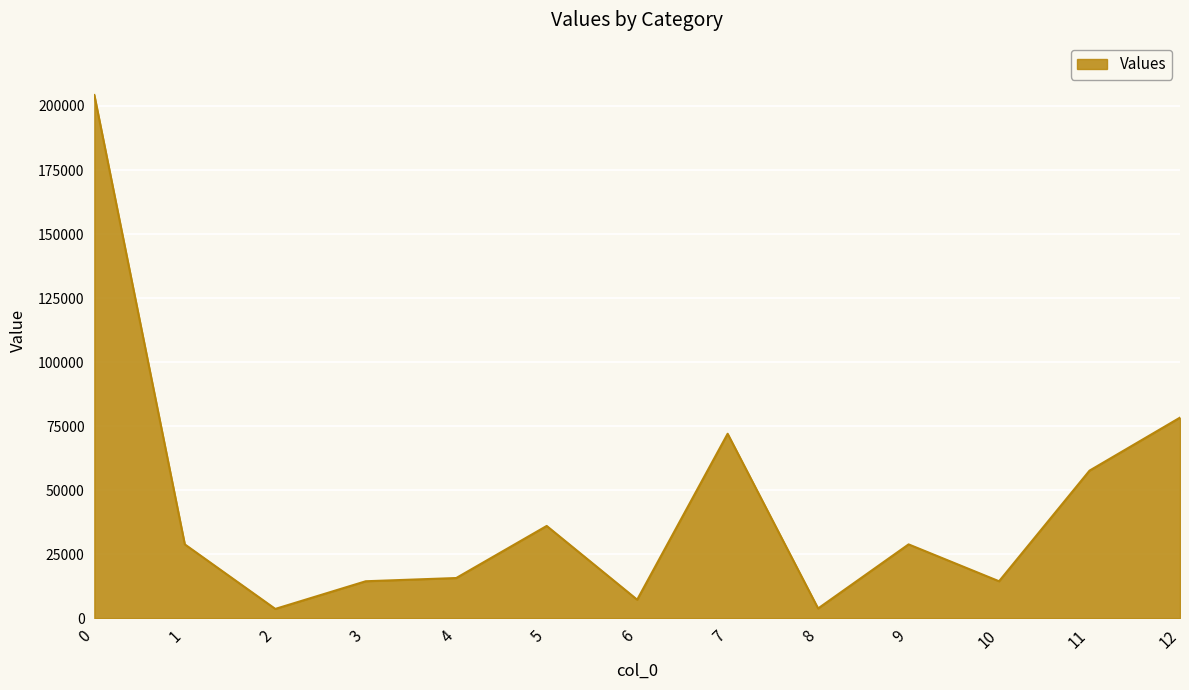

Approximately how many times larger is the value at 10 compared to 6?

2.0